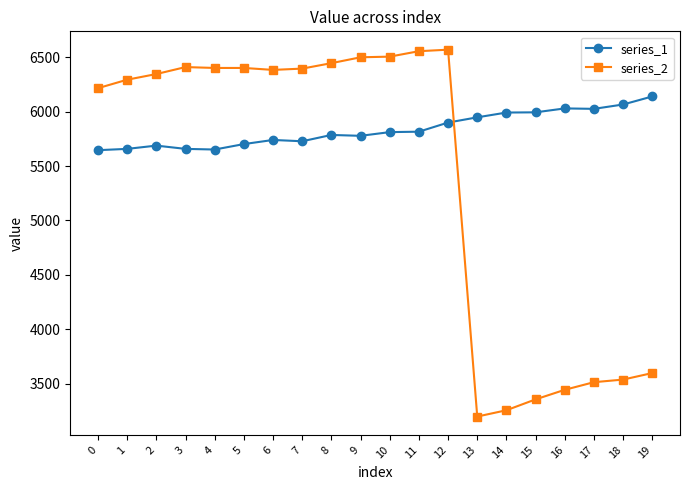

What is the difference between the highest and lowest values at 13?

2751